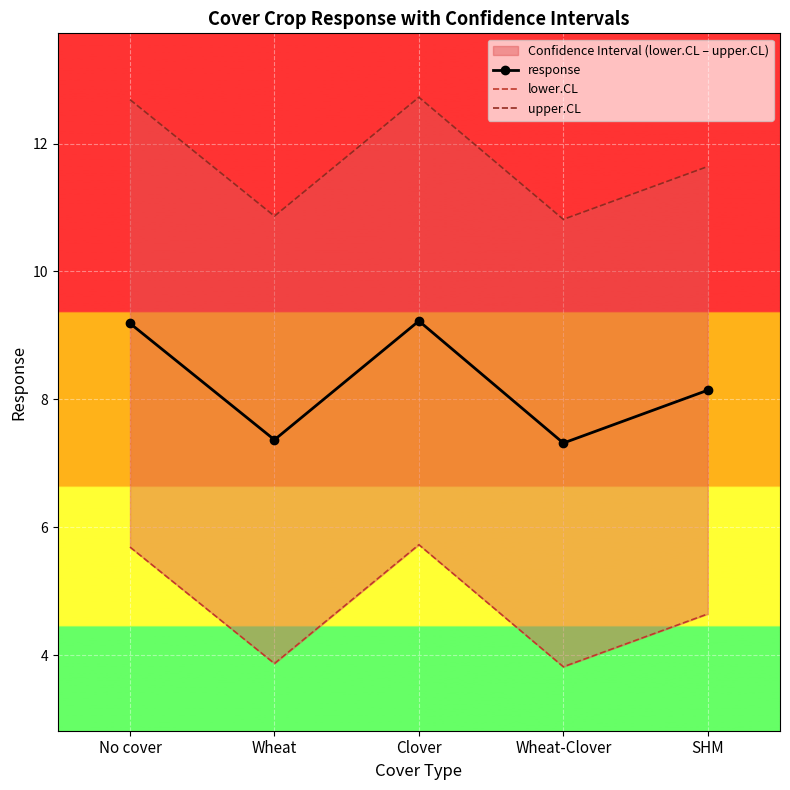

How many interior local peaks does the upper.CL series have?

1